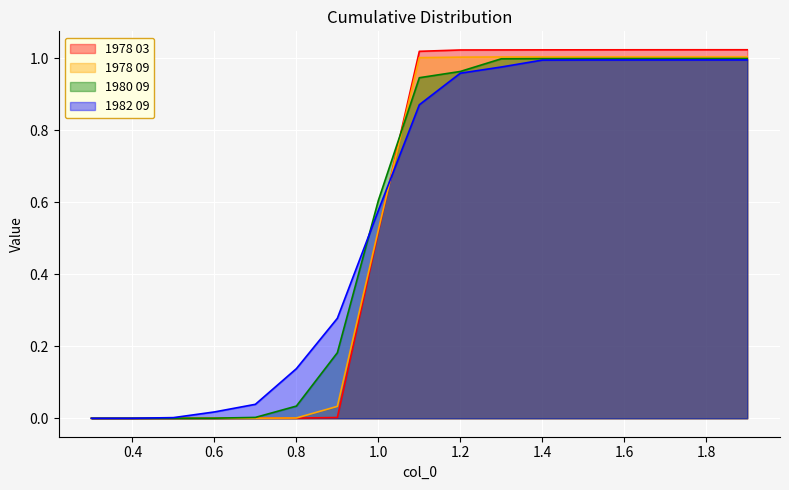

Reading left to right, extract all data points from this chart.

1978 03: 0.3=0.0	0.4=0.0	0.5=0.0	0.6=0.0	0.7=0.0	0.8=0.0	0.9=0.0	1.0=0.5	1.1=1.0	1.2=1.0	1.3=1.0	1.4=1.0	1.5=1.0	1.6=1.0	1.7=1.0	1.8=1.0	1.9=1.0
1978 09: 0.3=0.0	0.4=0.0	0.5=0.0	0.6=0.0	0.7=0.0	0.8=0.0	0.9=0.0	1.0=0.5	1.1=1.0	1.2=1.0	1.3=1.0	1.4=1.0	1.5=1.0	1.6=1.0	1.7=1.0	1.8=1.0	1.9=1.0
1980 09: 0.3=0.0	0.4=0.0	0.5=0.0	0.6=0.0	0.7=0.0	0.8=0.0	0.9=0.2	1.0=0.6	1.1=0.9	1.2=1.0	1.3=1.0	1.4=1.0	1.5=1.0	1.6=1.0	1.7=1.0	1.8=1.0	1.9=1.0
1982 09: 0.3=0.0	0.4=0.0	0.5=0.0	0.6=0.0	0.7=0.0	0.8=0.1	0.9=0.3	1.0=0.6	1.1=0.9	1.2=1.0	1.3=1.0	1.4=1.0	1.5=1.0	1.6=1.0	1.7=1.0	1.8=1.0	1.9=1.0